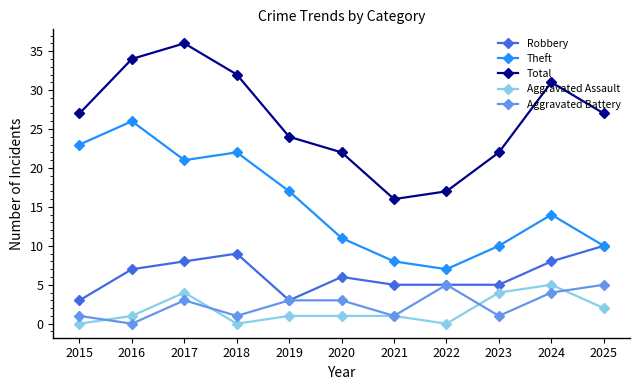

True or false: Theft has more than 2 interior local peaks.

True